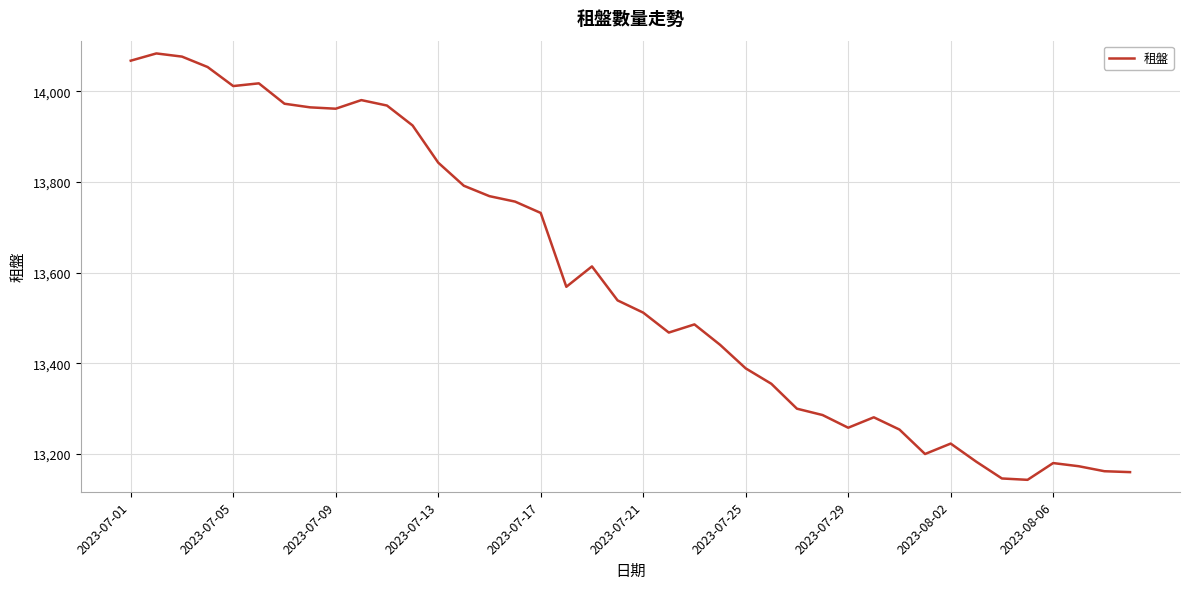

What is the maximum value shown in the chart?

14084